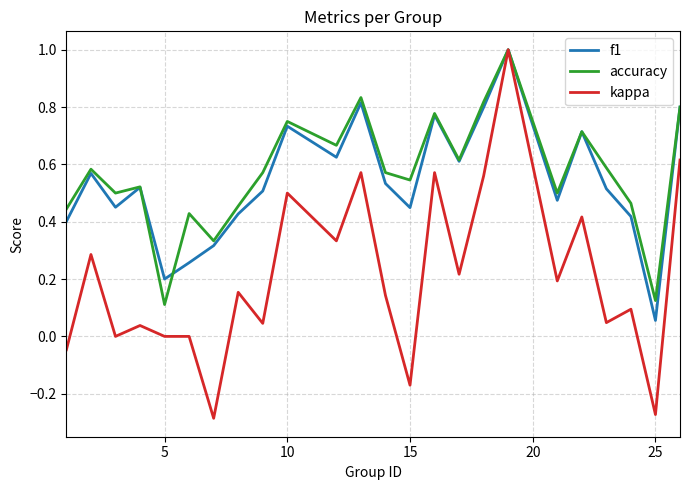

Which series has the widest spread of values?

kappa